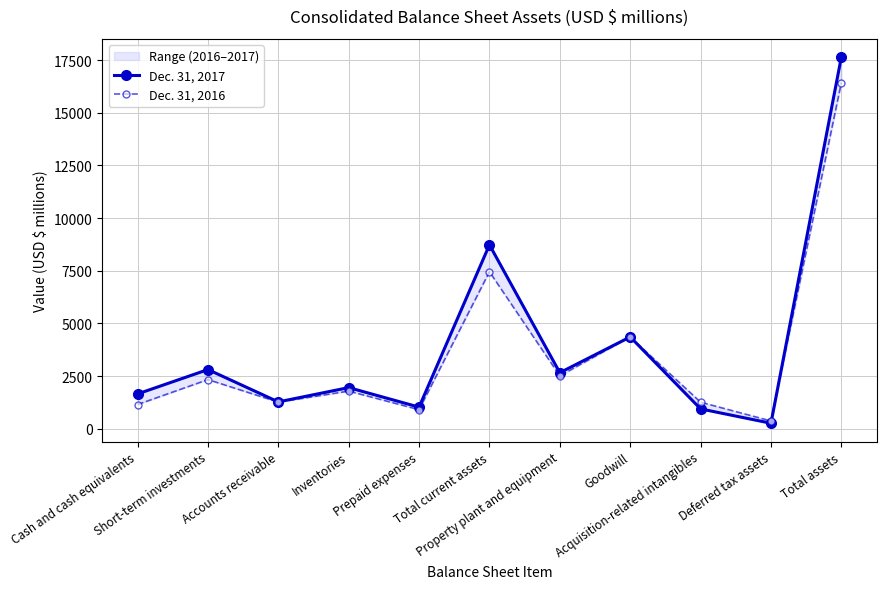

In Dec. 31, 2017, how many points are lower than both neighbors (excluding endpoints)?

4